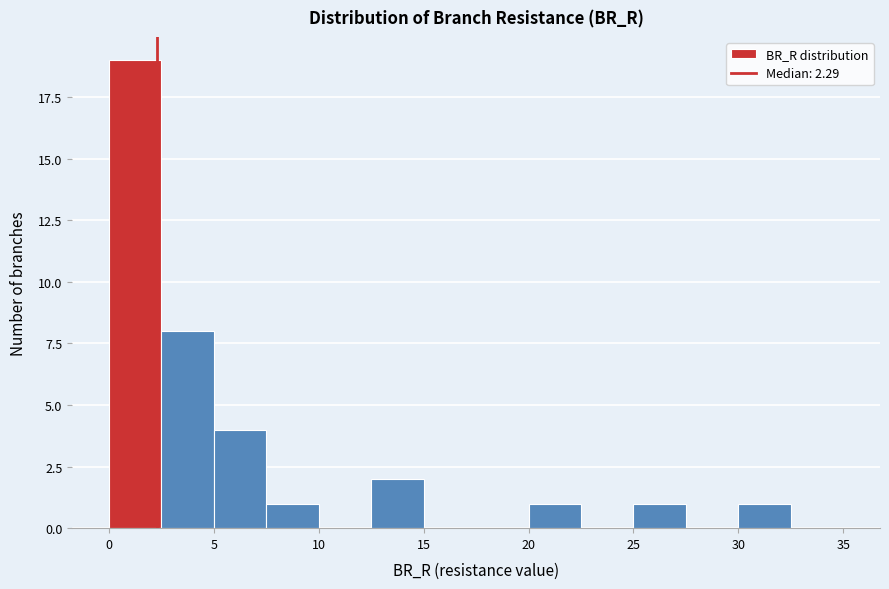

Reading left to right, list every bar in this chart as the range it spans on the x-axis followed by its height. The values are not printed on the chart, so give them approximately, as read against the axis.

0.0 to 2.5: 19
2.5 to 5.0: 8
5.0 to 7.5: 4
7.5 to 10.0: 1
10.0 to 12.5: 0
12.5 to 15.0: 2
15.0 to 17.5: 0
17.5 to 20.0: 0
20.0 to 22.5: 1
22.5 to 25.0: 0
25.0 to 27.5: 1
27.5 to 30.0: 0
30.0 to 32.5: 1
32.5 to 35.0: 0